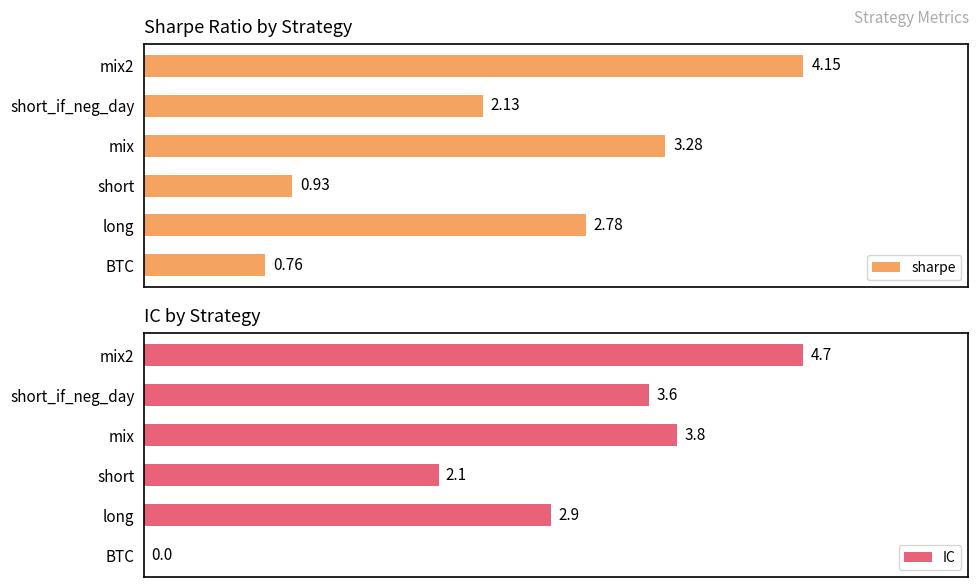

Where is IC nearest to the value 2?

short